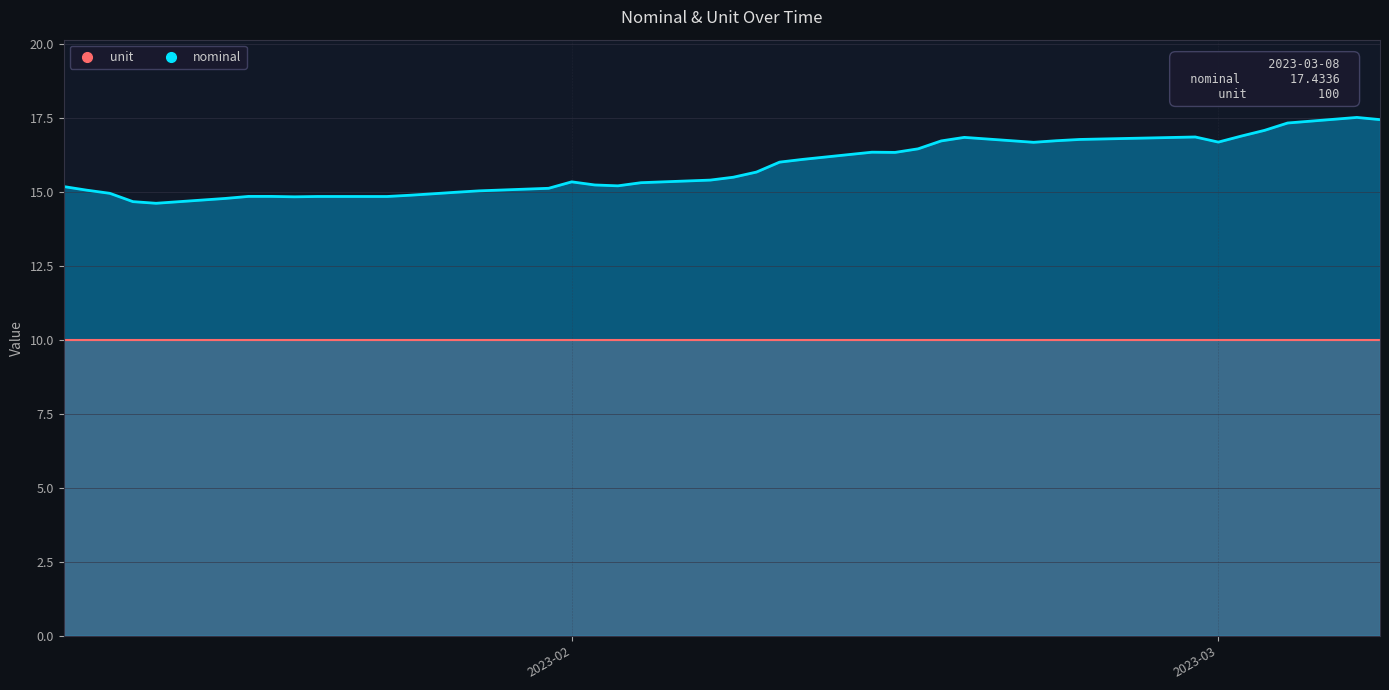

What is the difference between the maximum and minimum values?

2.9